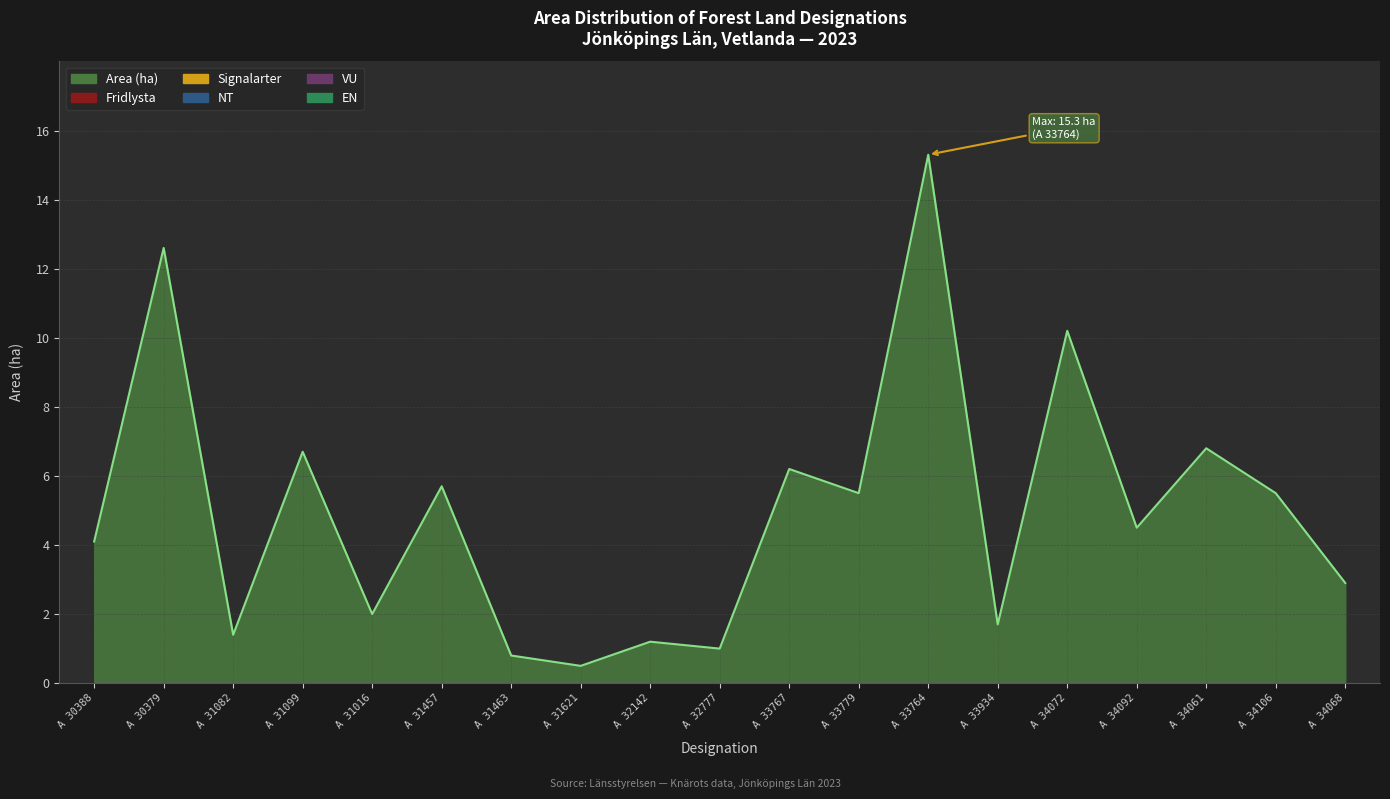

Reading left to right, list all the values displayed in this chart.

Area (ha): A 30388=4.1	A 30379=12.6	A 31082=1.4	A 31099=6.7	A 31016=2.0	A 31457=5.7	A 31463=0.8	A 31621=0.5	A 32142=1.2	A 32777=1.0	A 33767=6.2	A 33779=5.5	A 33764=15.3	A 33934=1.7	A 34072=10.2	A 34092=4.5	A 34061=6.8	A 34106=5.5	A 34068=2.9
Fridlysta: A 30388=0.0	A 30379=0.0	A 31082=0.0	A 31099=0.0	A 31016=0.0	A 31457=0.0	A 31463=0.0	A 31621=0.0	A 32142=0.0	A 32777=0.0	A 33767=0.0	A 33779=0.0	A 33764=0.0	A 33934=0.0	A 34072=0.0	A 34092=0.0	A 34061=0.0	A 34106=0.0	A 34068=0.0
Signalarter: A 30388=0.0	A 30379=0.0	A 31082=0.0	A 31099=0.0	A 31016=0.0	A 31457=0.0	A 31463=0.0	A 31621=0.0	A 32142=0.0	A 32777=0.0	A 33767=0.0	A 33779=0.0	A 33764=0.0	A 33934=0.0	A 34072=0.0	A 34092=0.0	A 34061=0.0	A 34106=0.0	A 34068=0.0
NT: A 30388=0.0	A 30379=0.0	A 31082=0.0	A 31099=0.0	A 31016=0.0	A 31457=0.0	A 31463=0.0	A 31621=0.0	A 32142=0.0	A 32777=0.0	A 33767=0.0	A 33779=0.0	A 33764=0.0	A 33934=0.0	A 34072=0.0	A 34092=0.0	A 34061=0.0	A 34106=0.0	A 34068=0.0
VU: A 30388=0.0	A 30379=0.0	A 31082=0.0	A 31099=0.0	A 31016=0.0	A 31457=0.0	A 31463=0.0	A 31621=0.0	A 32142=0.0	A 32777=0.0	A 33767=0.0	A 33779=0.0	A 33764=0.0	A 33934=0.0	A 34072=0.0	A 34092=0.0	A 34061=0.0	A 34106=0.0	A 34068=0.0
EN: A 30388=0.0	A 30379=0.0	A 31082=0.0	A 31099=0.0	A 31016=0.0	A 31457=0.0	A 31463=0.0	A 31621=0.0	A 32142=0.0	A 32777=0.0	A 33767=0.0	A 33779=0.0	A 33764=0.0	A 33934=0.0	A 34072=0.0	A 34092=0.0	A 34061=0.0	A 34106=0.0	A 34068=0.0